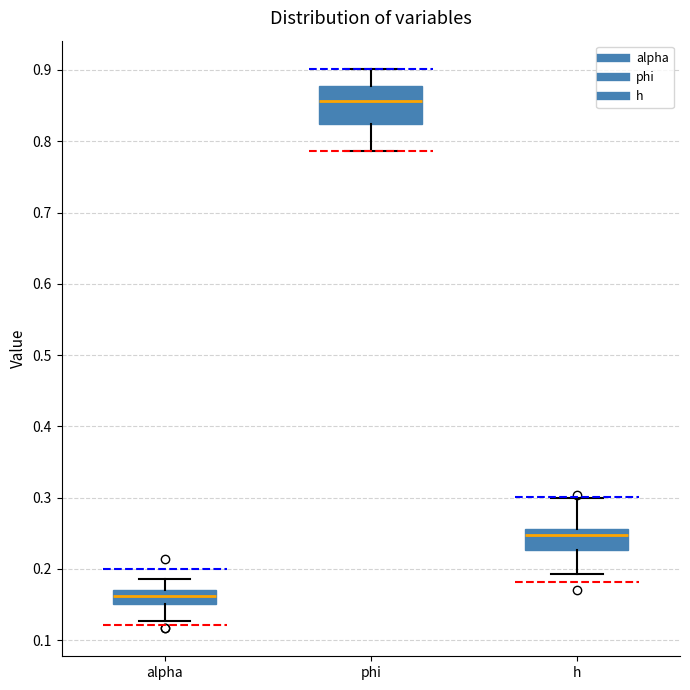

Where does the median line of the box for alpha sit on the y-axis? The values are not printed on the chart, so give them approximately, as read against the axis.

0.16